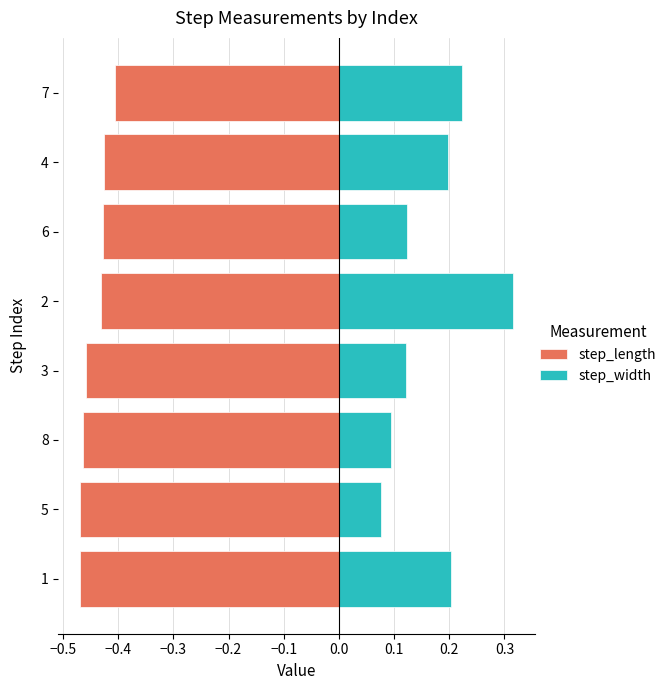

How many categories are shown in the chart?

8